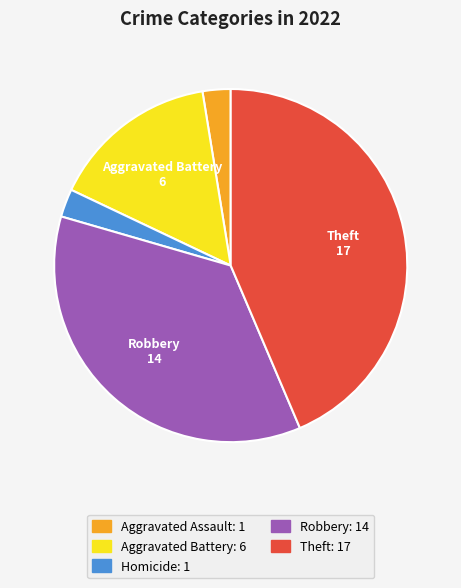

Does any single category account for the majority?

No